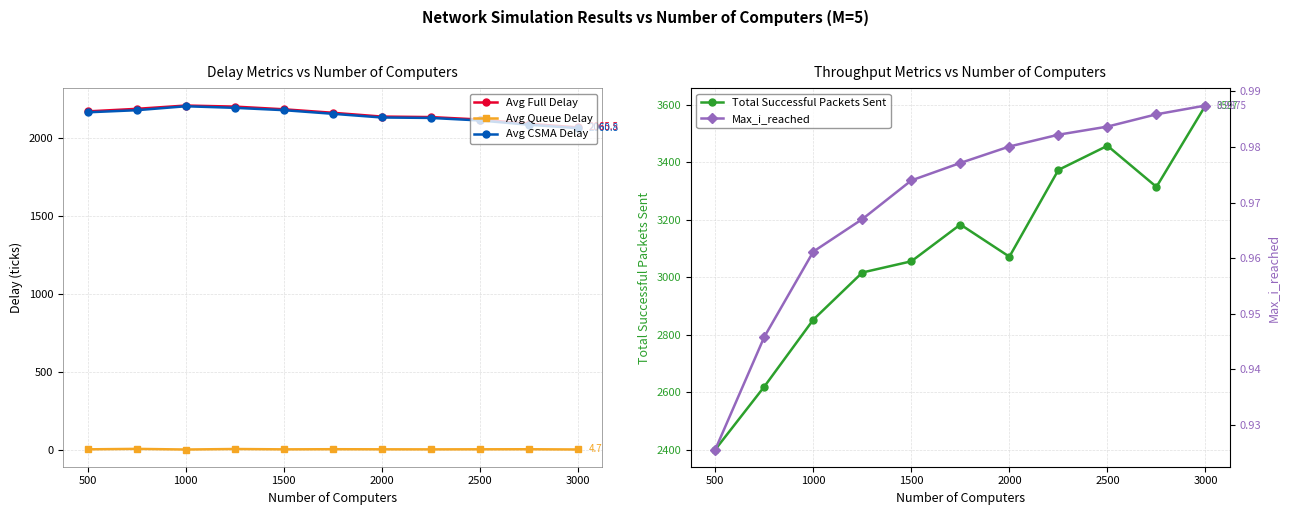

True or false: Avg Queue Delay has more than 0 interior local peaks.

True